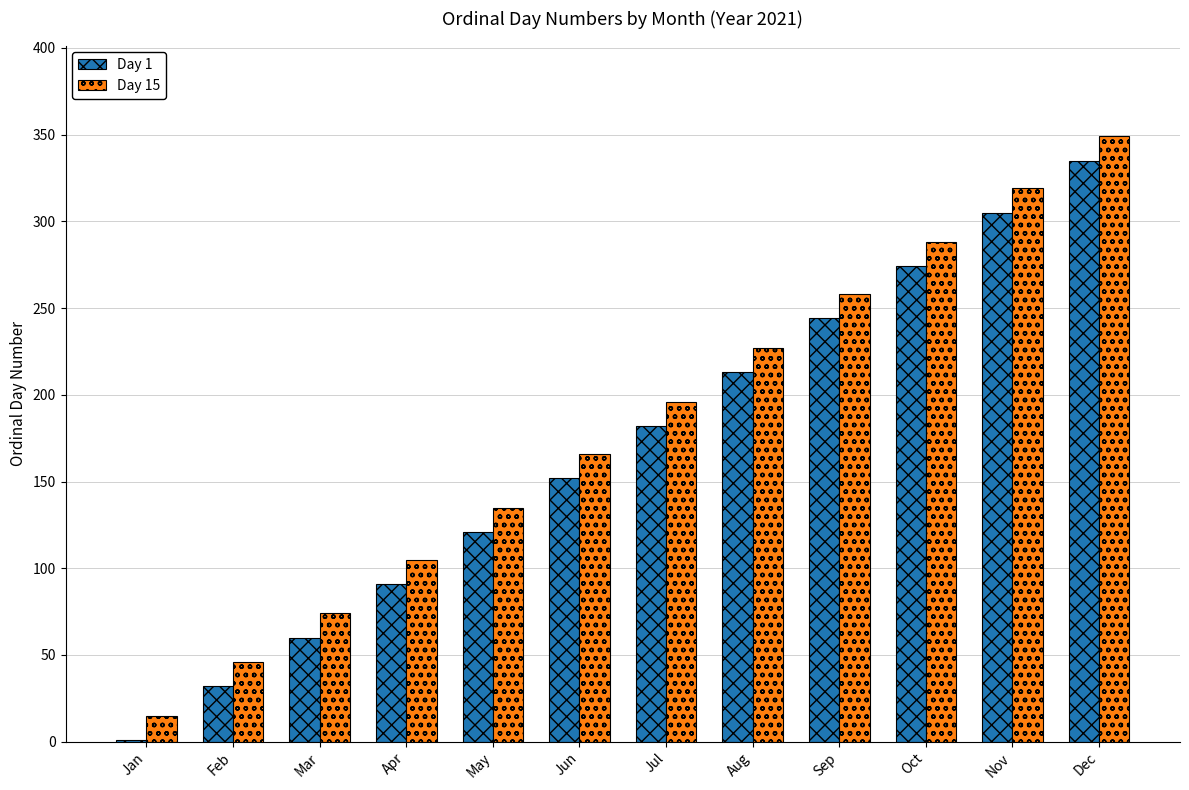

At which category is the sum across all series the highest?

Dec